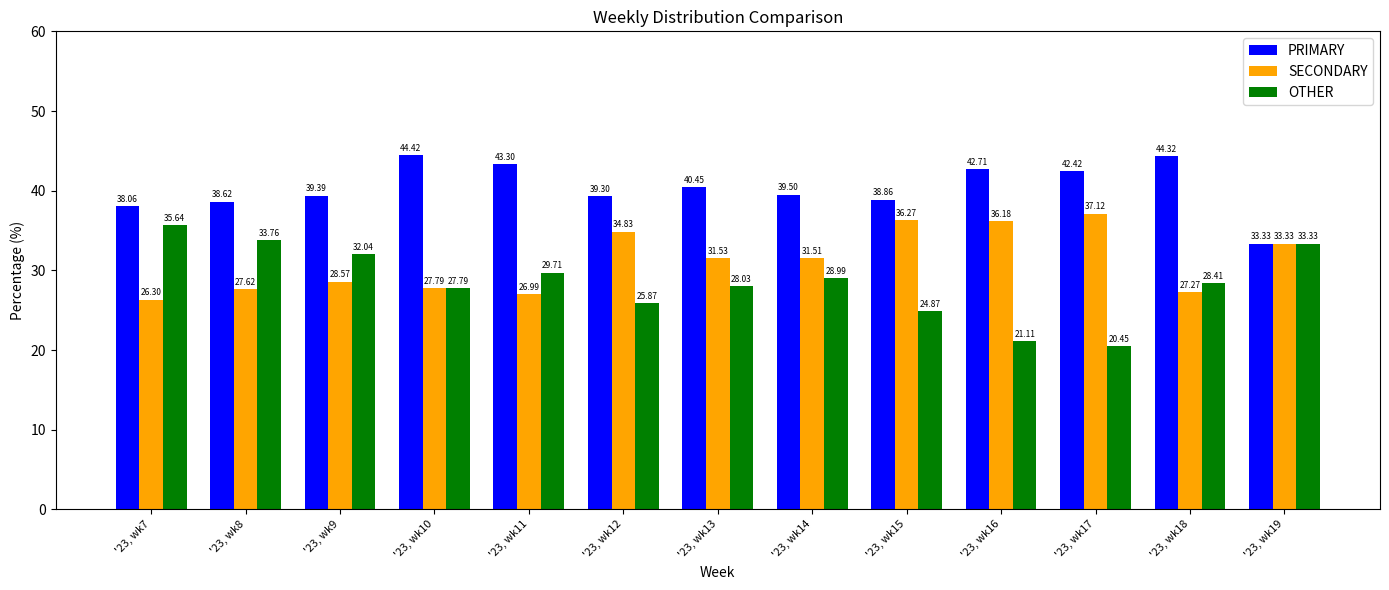

At '23, wk17, list the series in order from smallest to largest.

OTHER, SECONDARY, PRIMARY